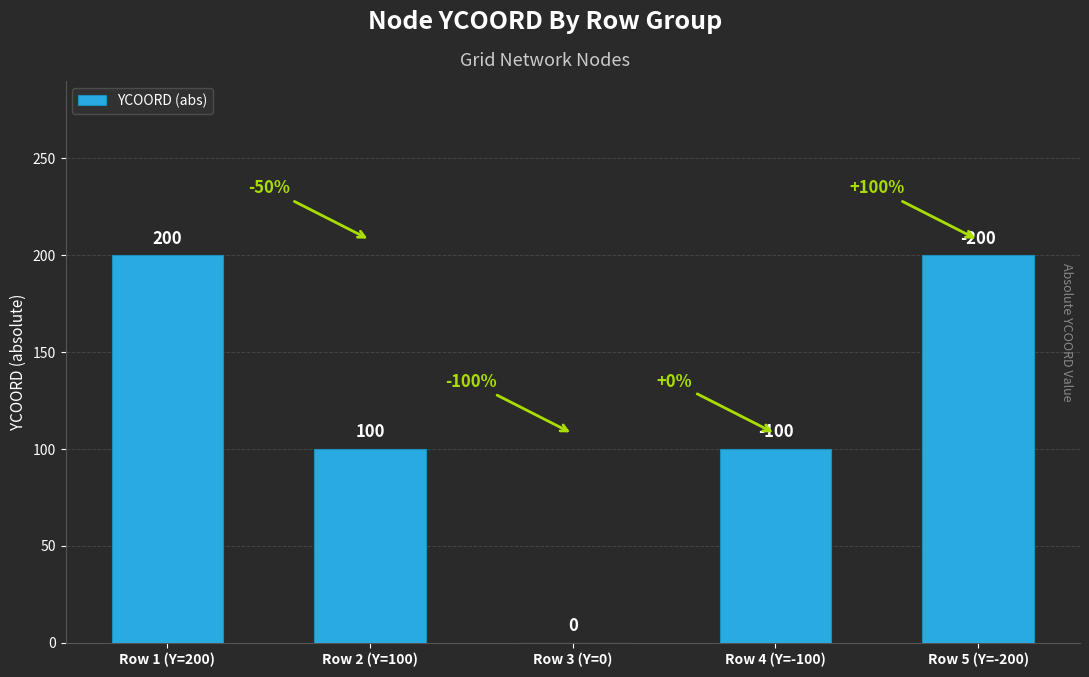

What is the change in value from Row 1 (Y=200) to Row 2 (Y=100)?

-100